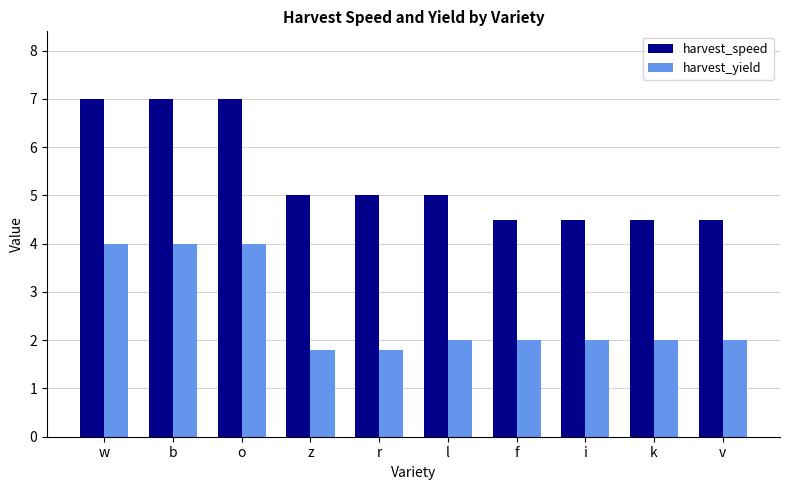

How many groups of bars are there?

10